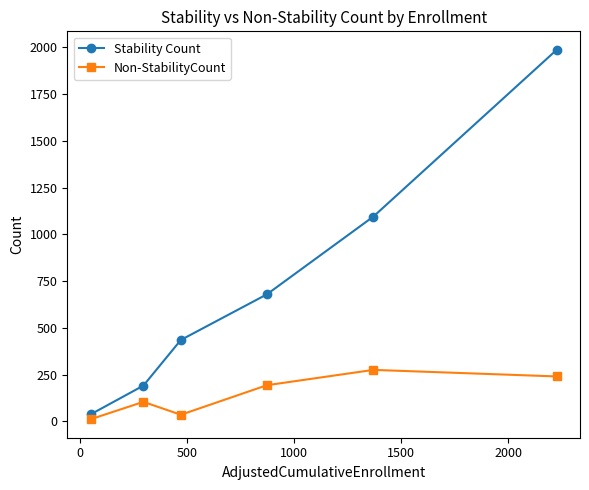

Reading right to left, what are all the values shown in this chart?

Stability Count: 1987	1095	679	435	191	37
Non-StabilityCount: 240	275	193	35	104	11